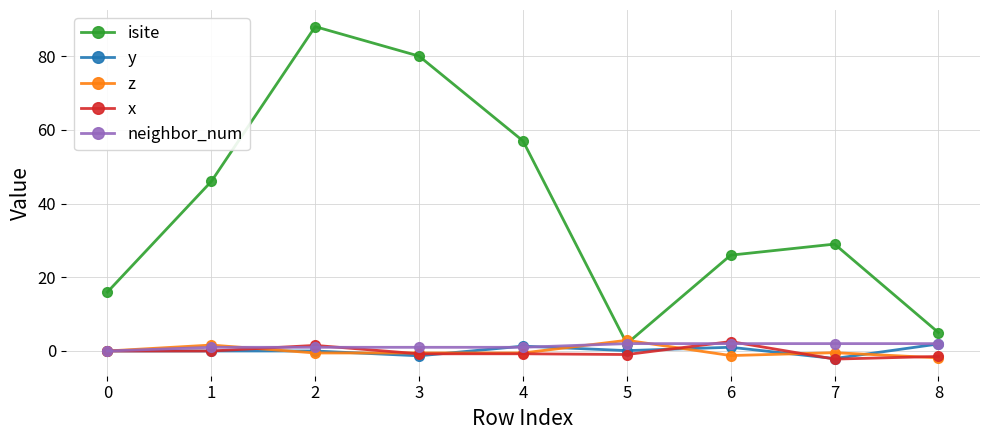

What is the lowest value of the isite series?

2.0